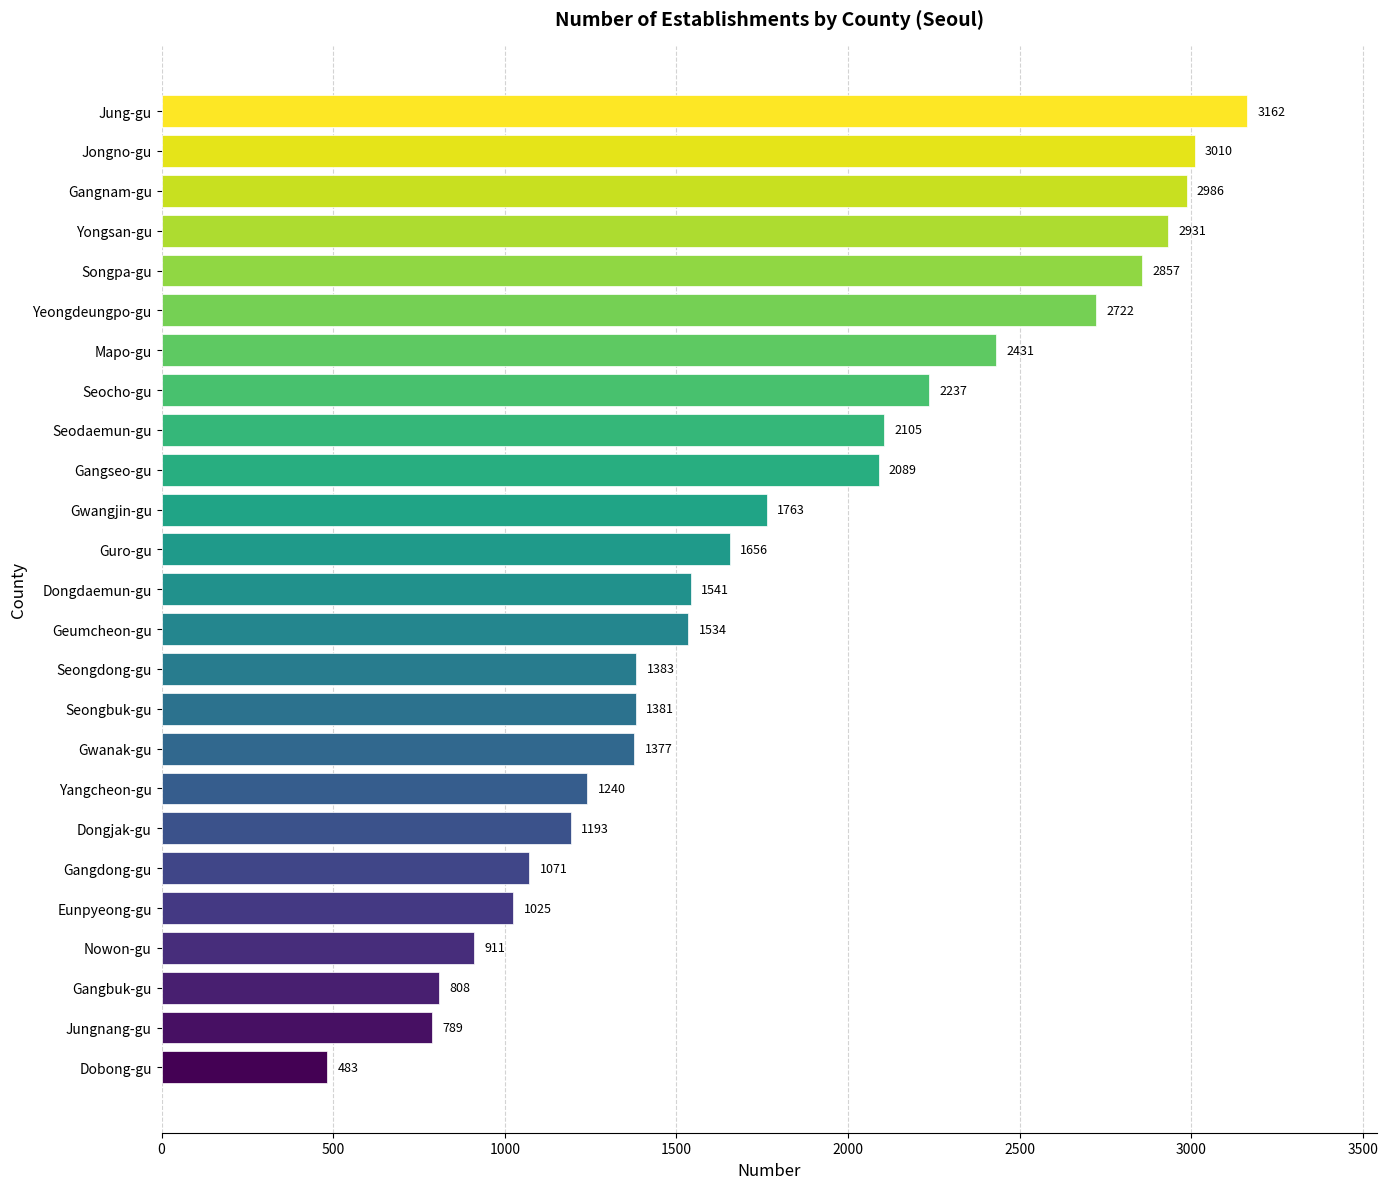

What is the difference between the maximum and second lowest values?

2373